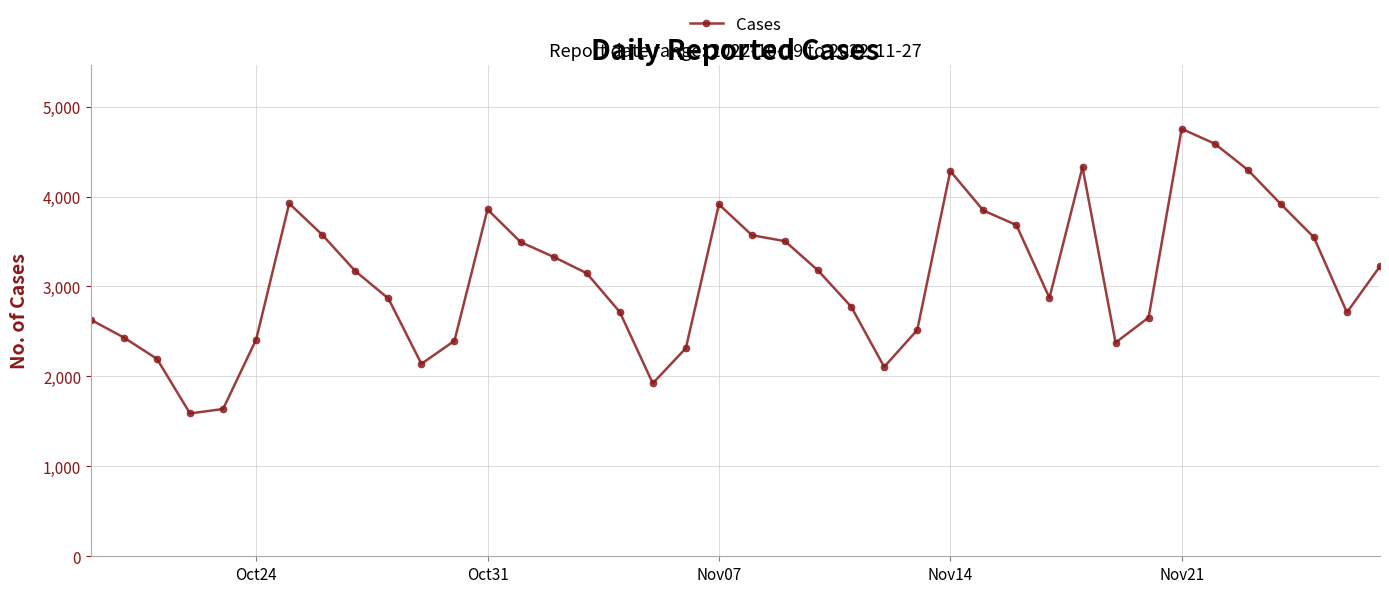

What is the value of the 36th point from the left?

4297